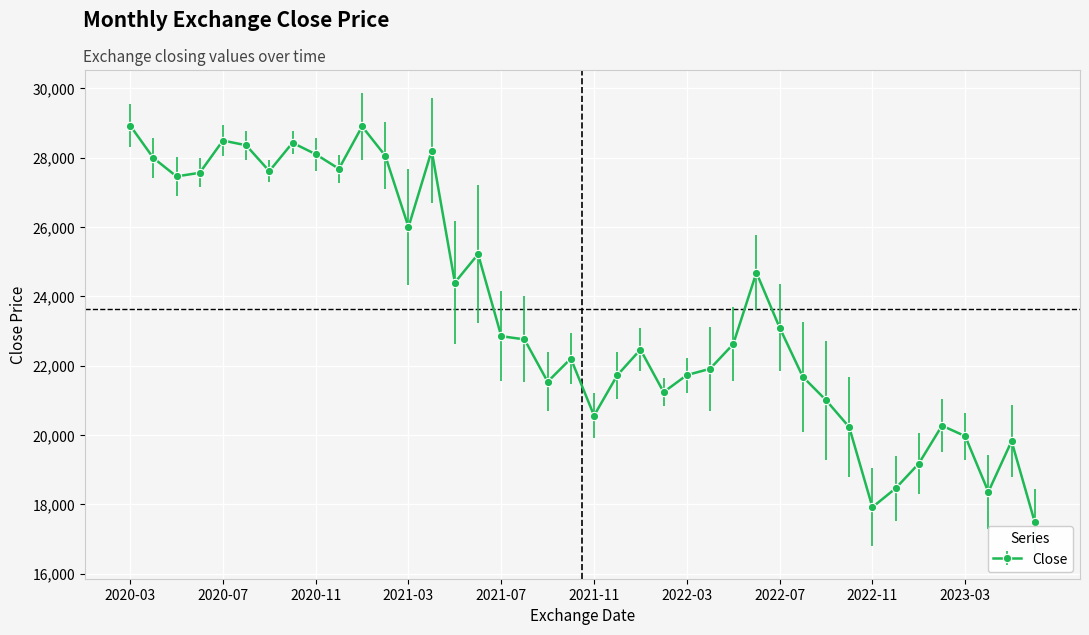

True or false: there are more than 0 points higher than both neighbors.

True